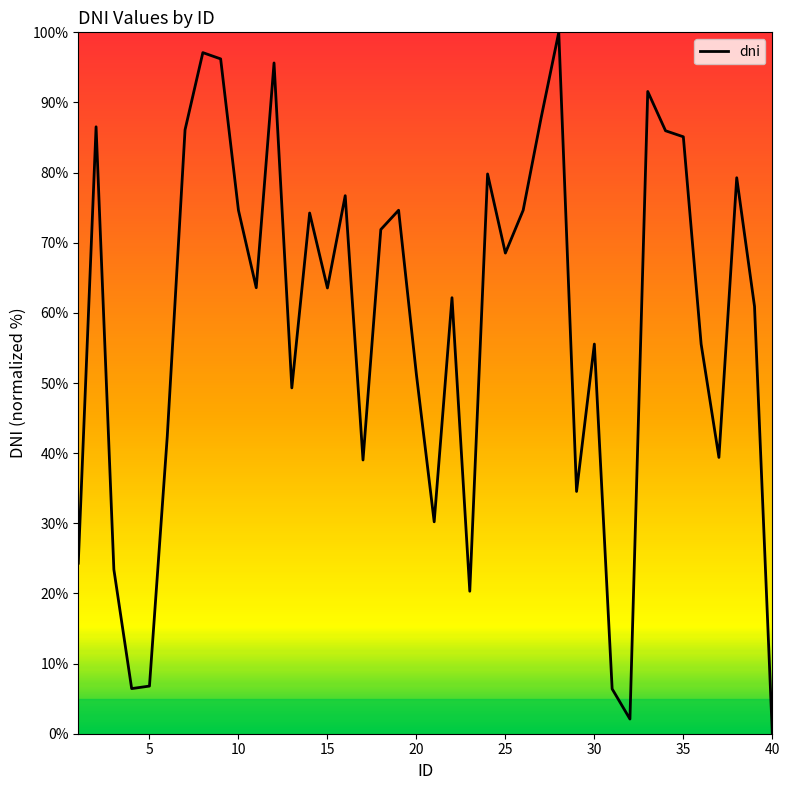

What is the difference between the maximum and minimum values?

100.0